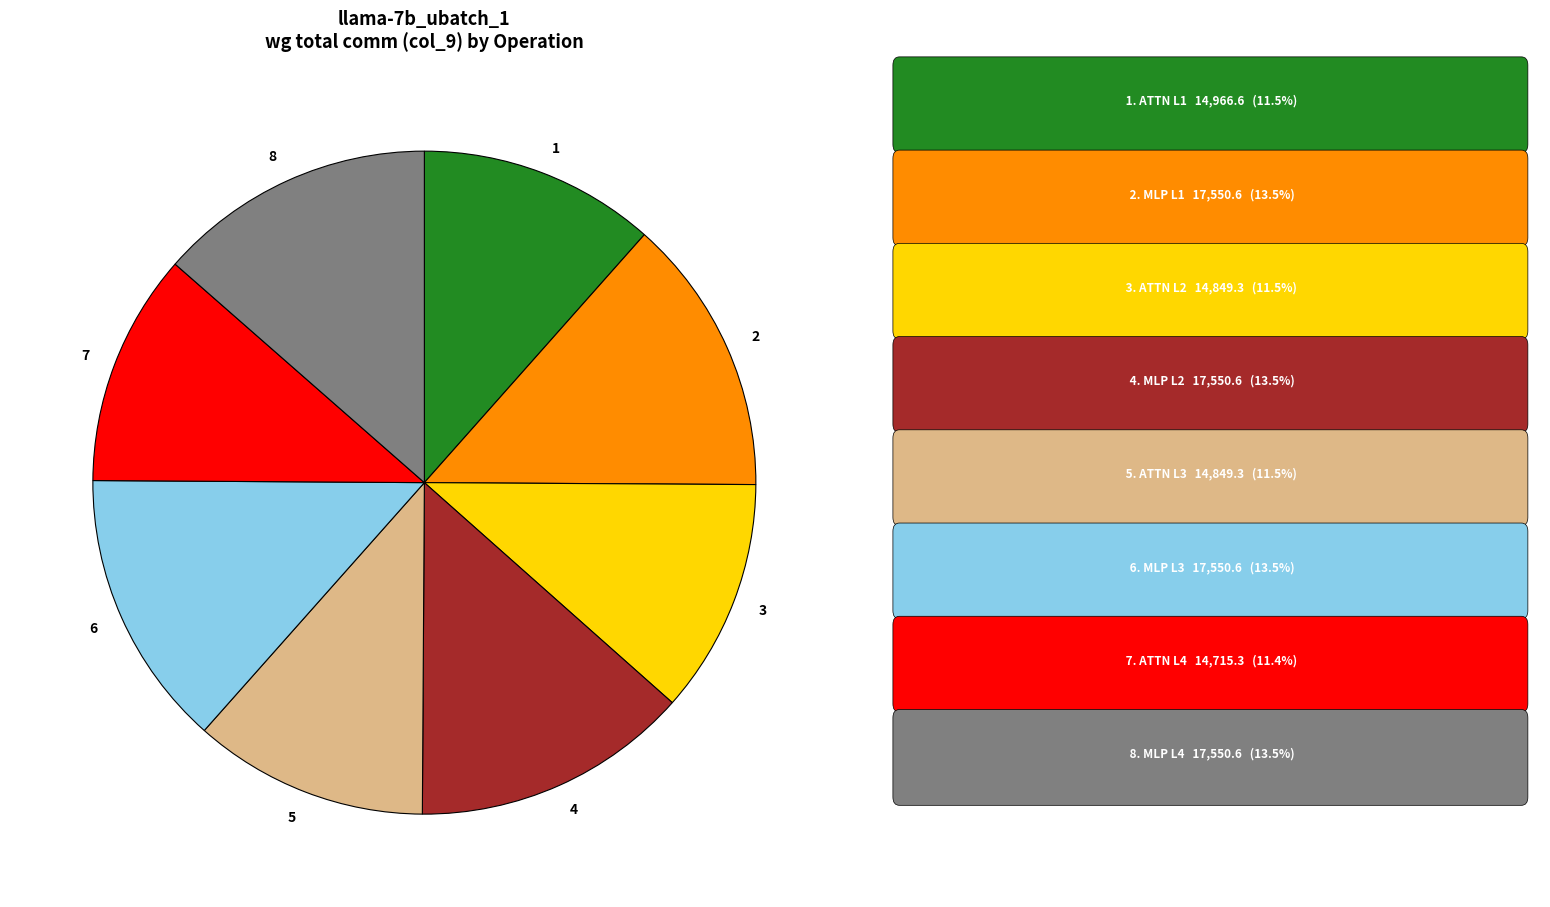

Is there any slice that represents more than half of the pie?

No